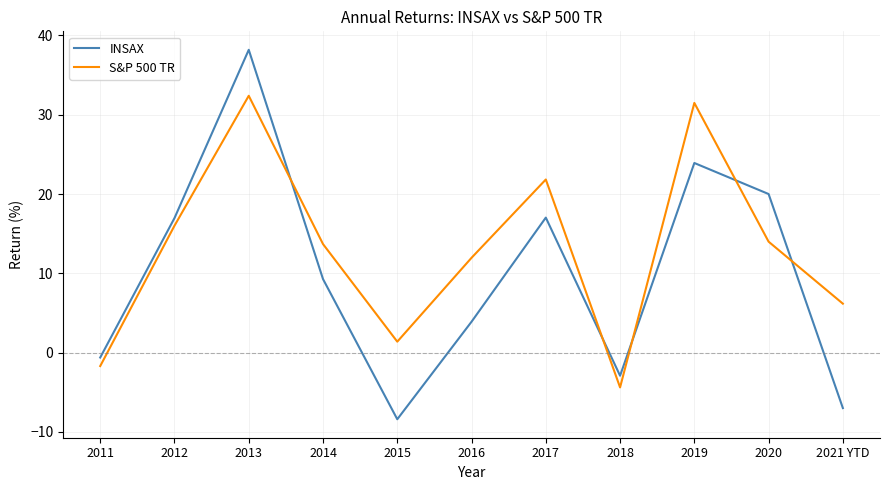

Which series has the widest spread of values?

INSAX